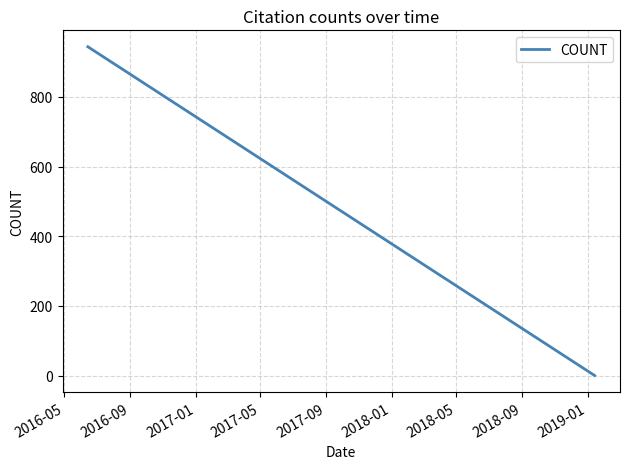

What is the sum of all values?

2484